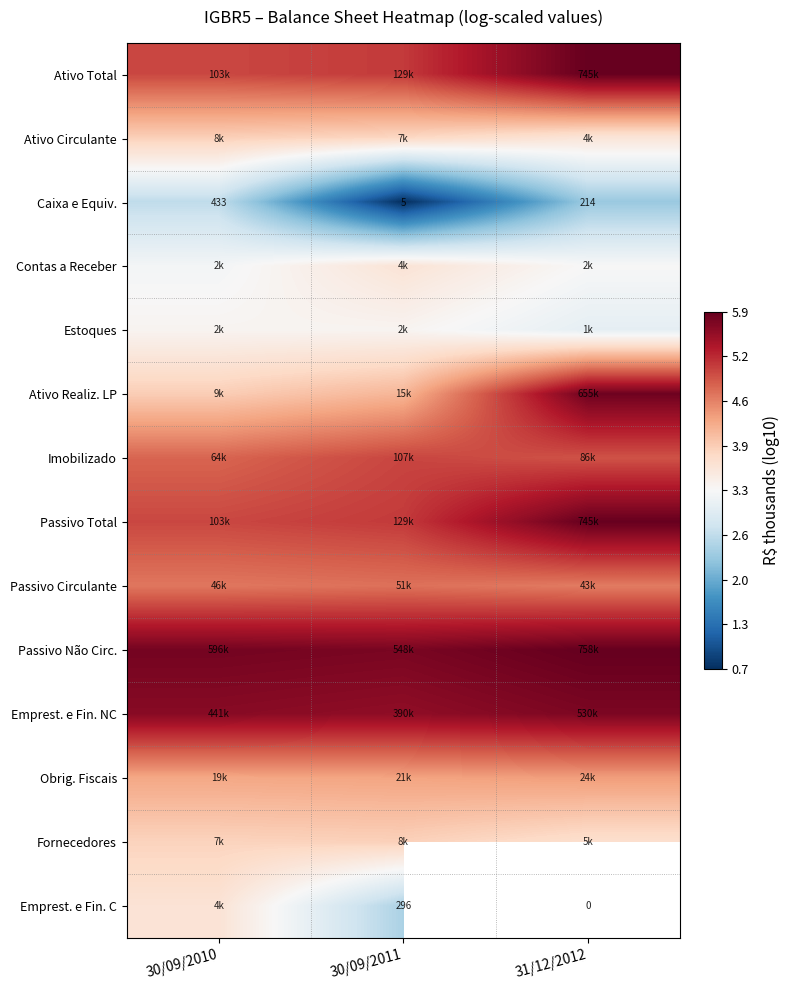

At which label is Emprest. e Fin. C closest to 3?

30/09/2011